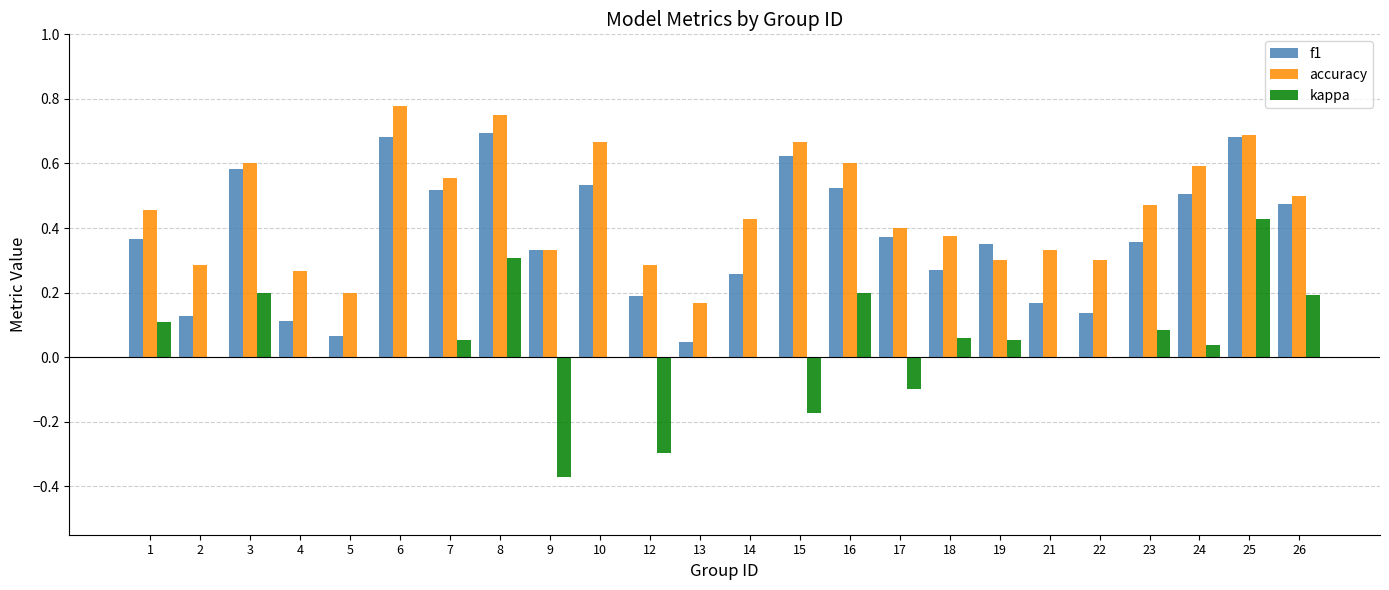

How many groups of bars are there?

24